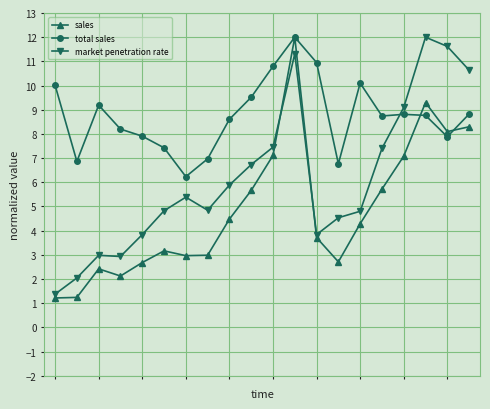

What is the value of the market penetration rate point at the 3rd from the left?

3.0